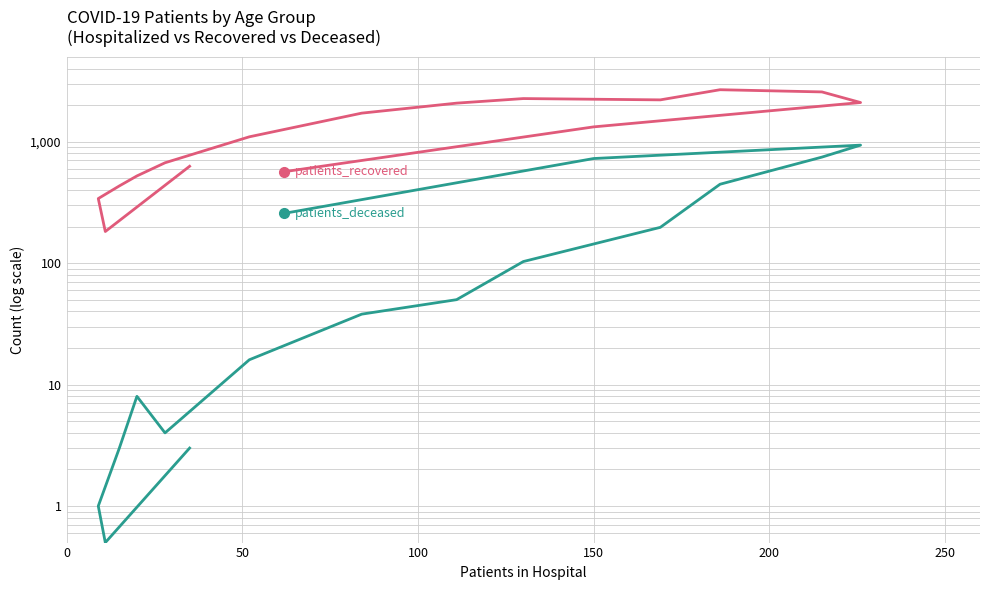

True or false: patients_deceased and patients_recovered cross at least once.

False